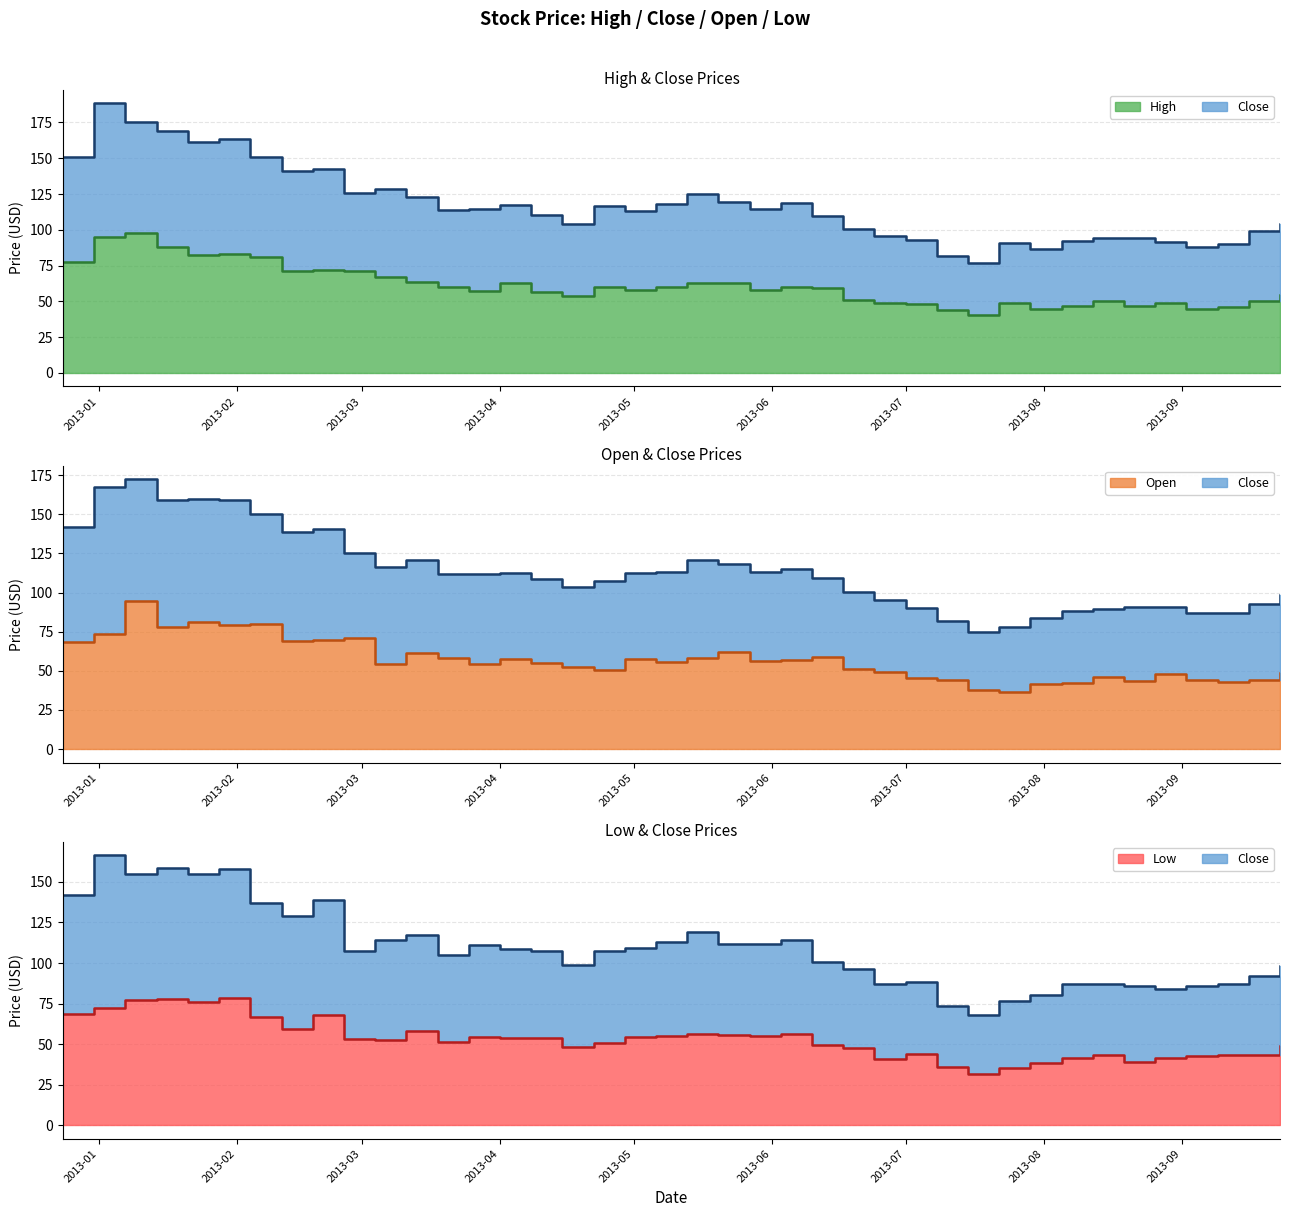

What is the spread (max minus min) of values at 2013-03-04?

61.4